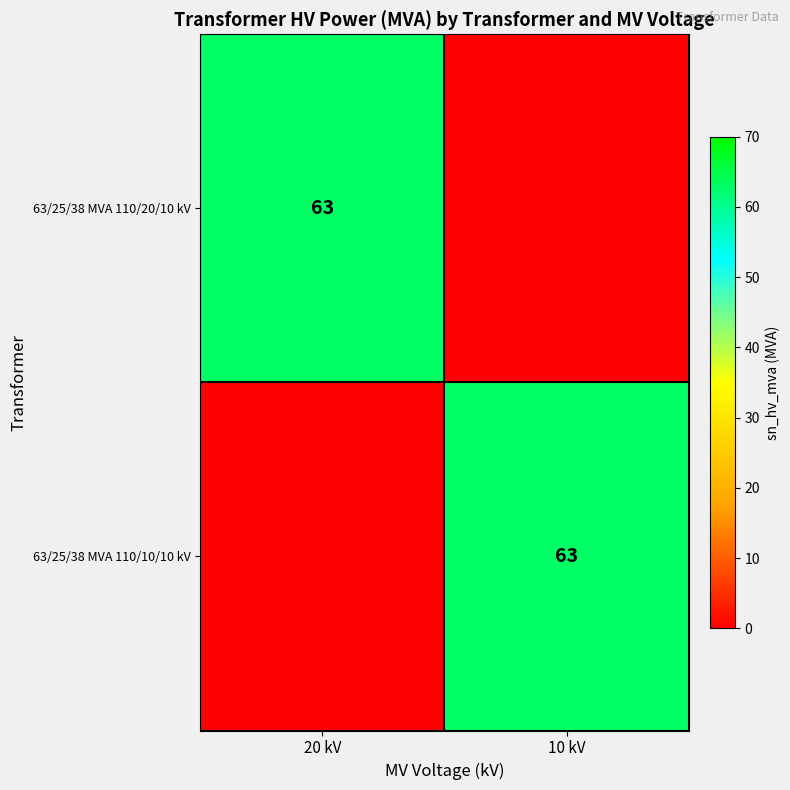

How many distinct data groups are displayed?

2